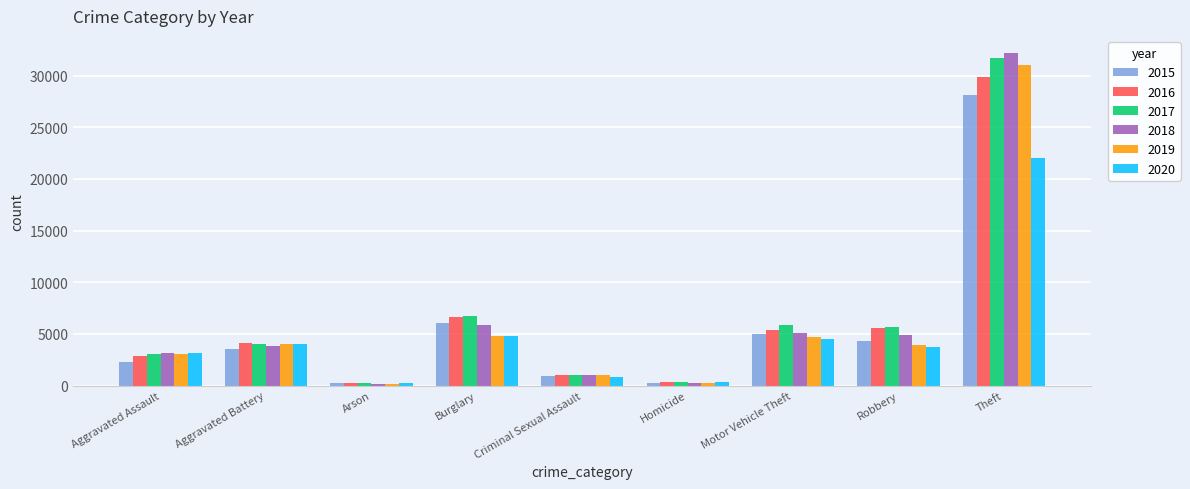

Is the value of 2018 at Theft greater than the value of 2020 at Burglary?

Yes